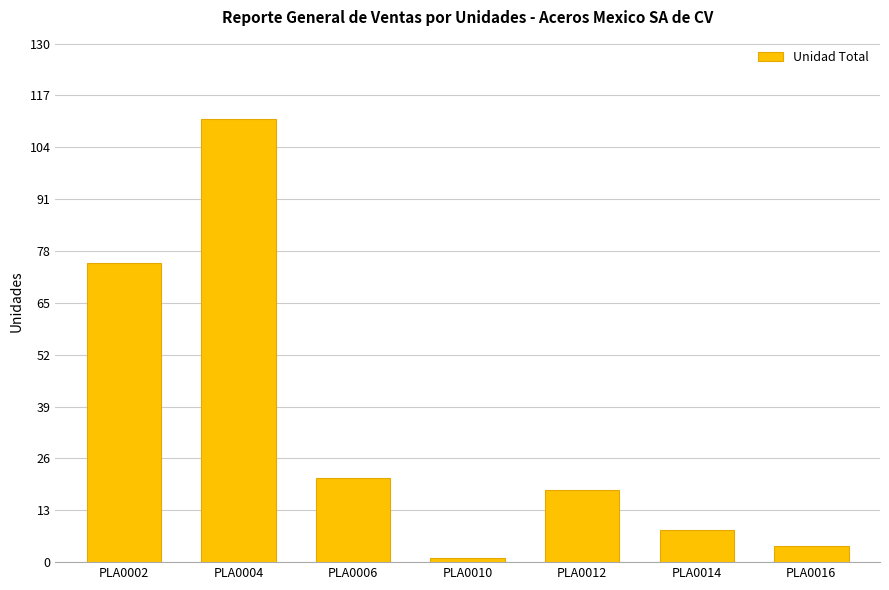

What is the value of the 1st bar from the left?

75